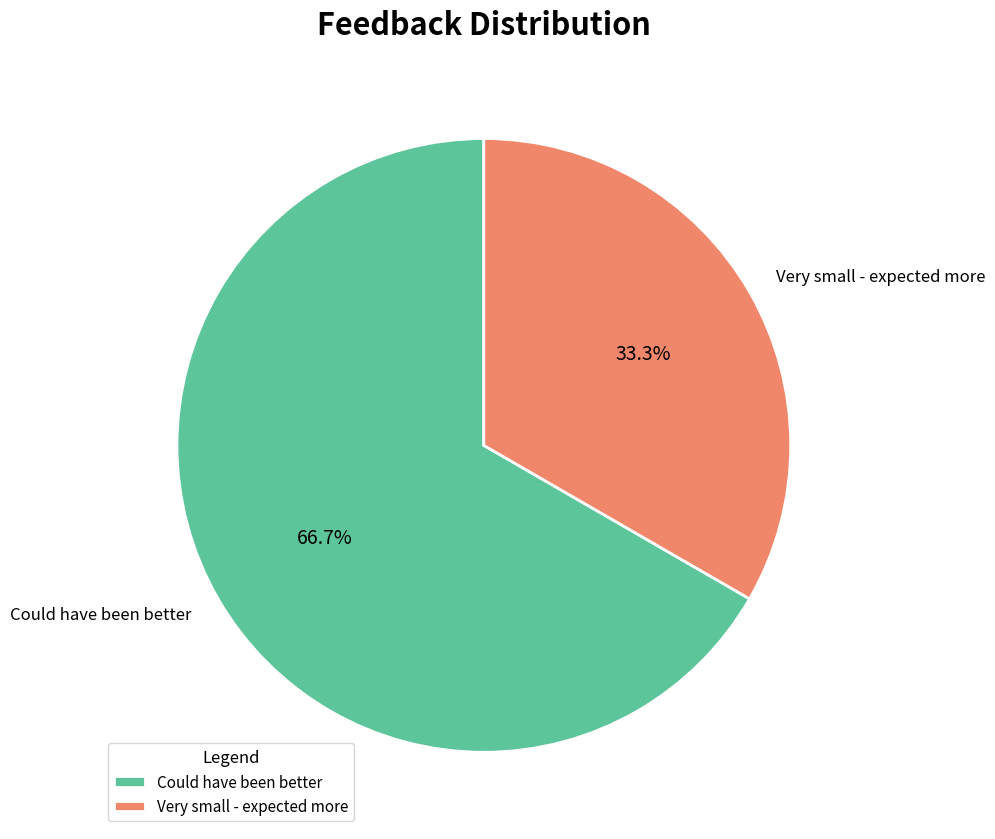

Is there a majority slice in this chart?

Yes